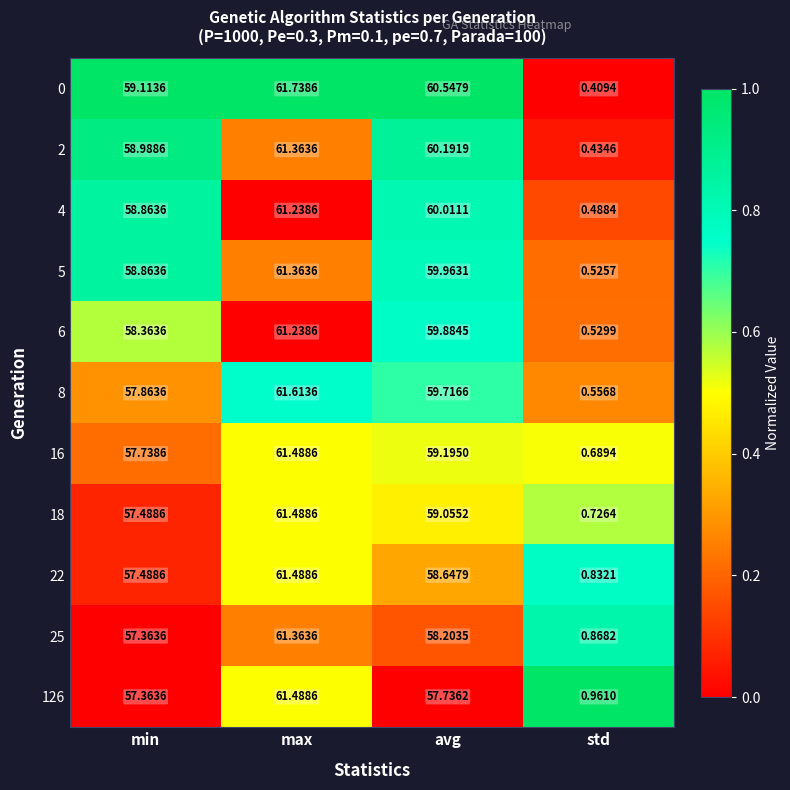

At which category is the sum across all series the highest?

max